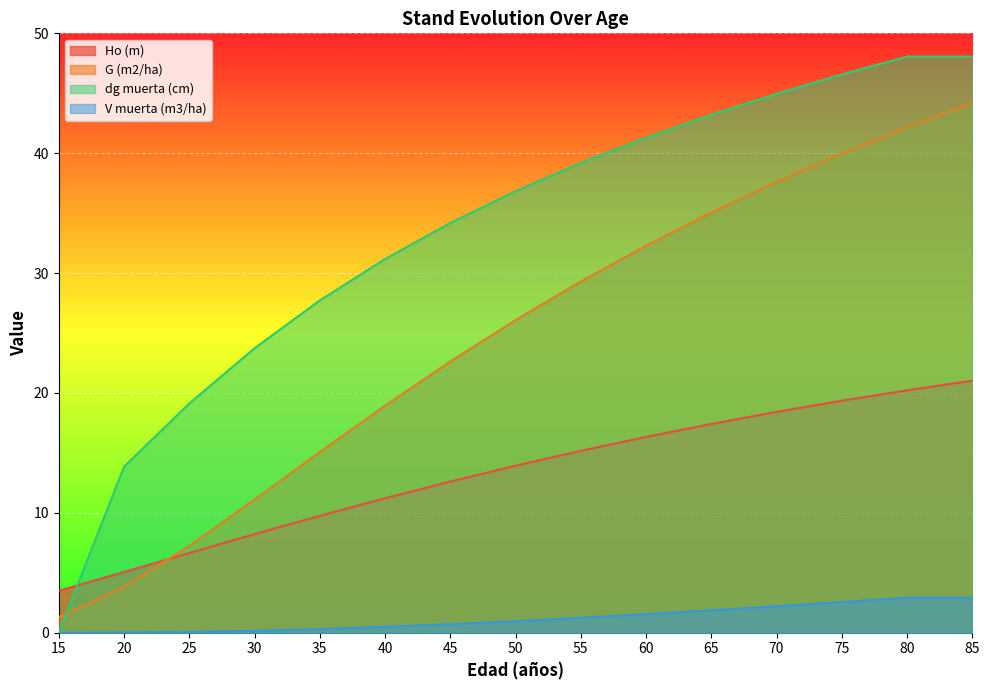

What is the highest value of the V muerta (m3/ha) series?

2.9